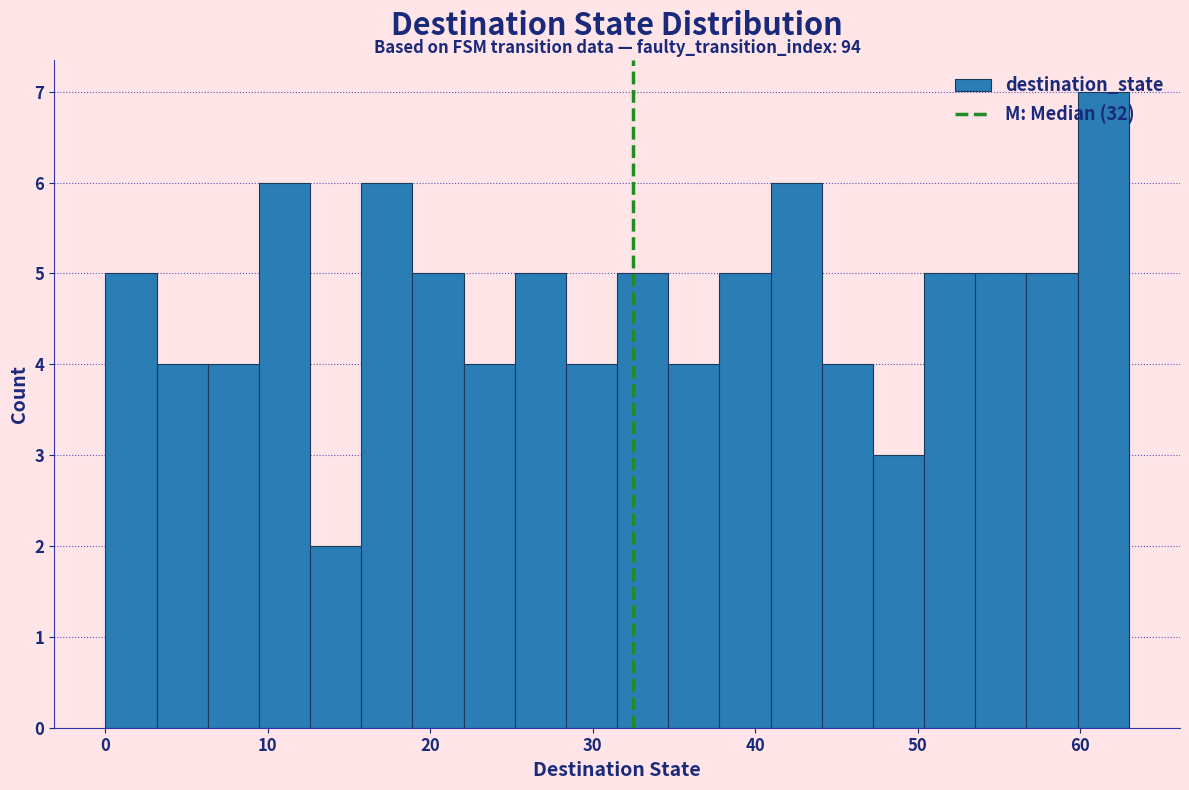

Read against the x-axis, roughly where is the centre of the tallest bar?

61